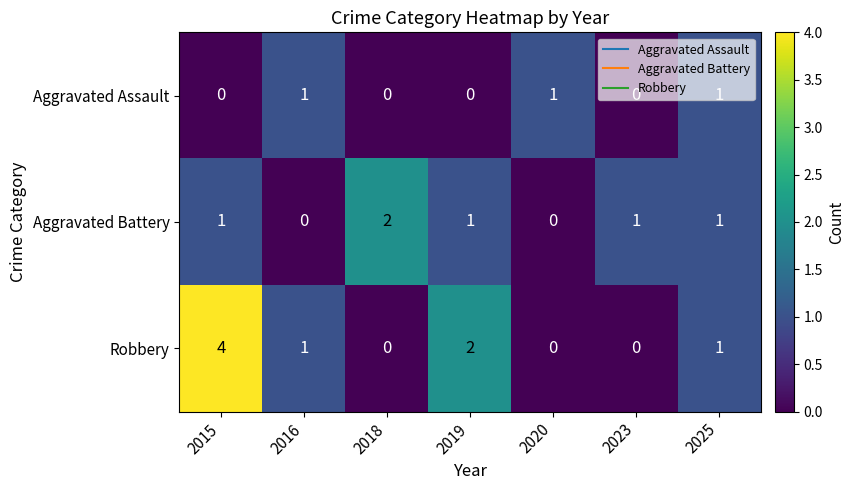

Count the number of data series in this chart.

3